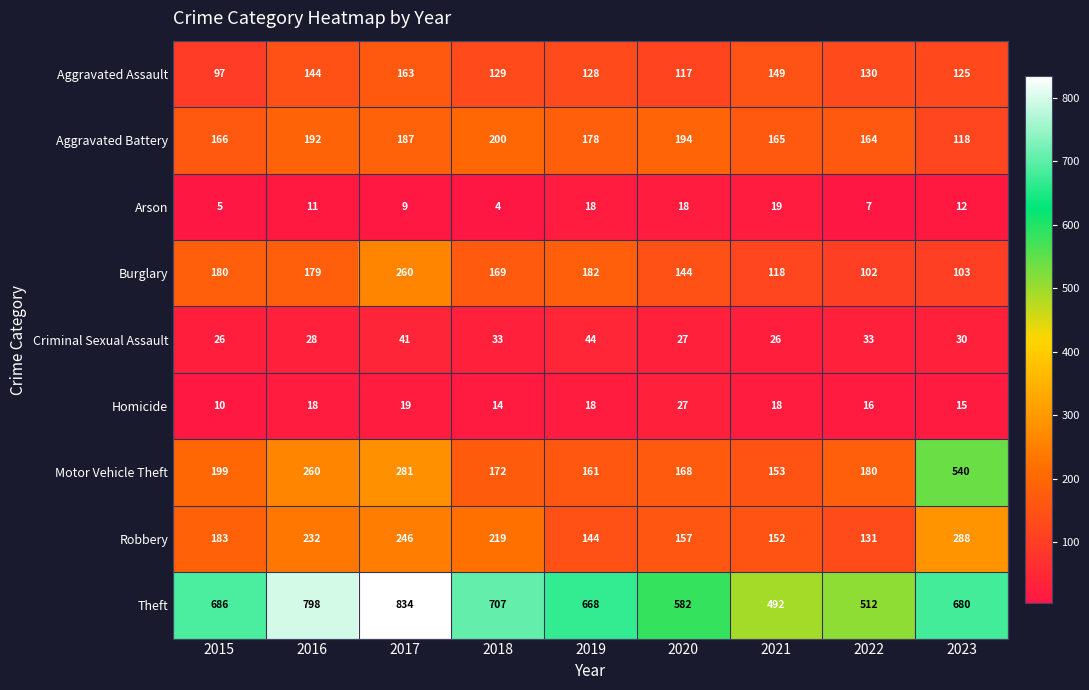

Which series has the largest total across all categories?

Theft